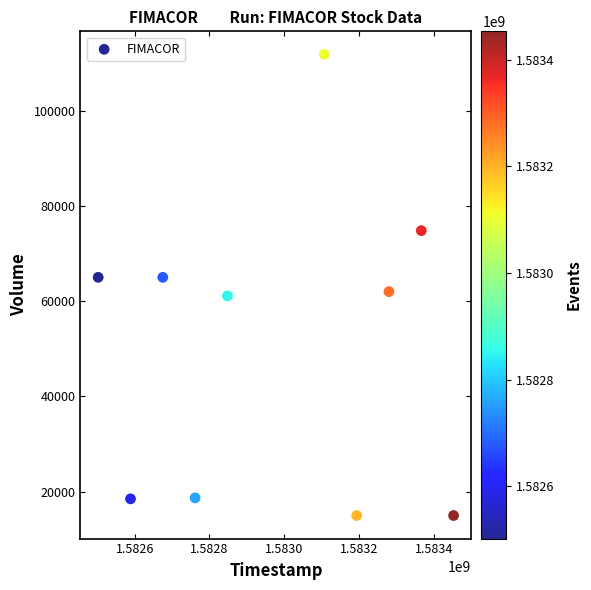

What is the range of X values (max minus min)?

950400